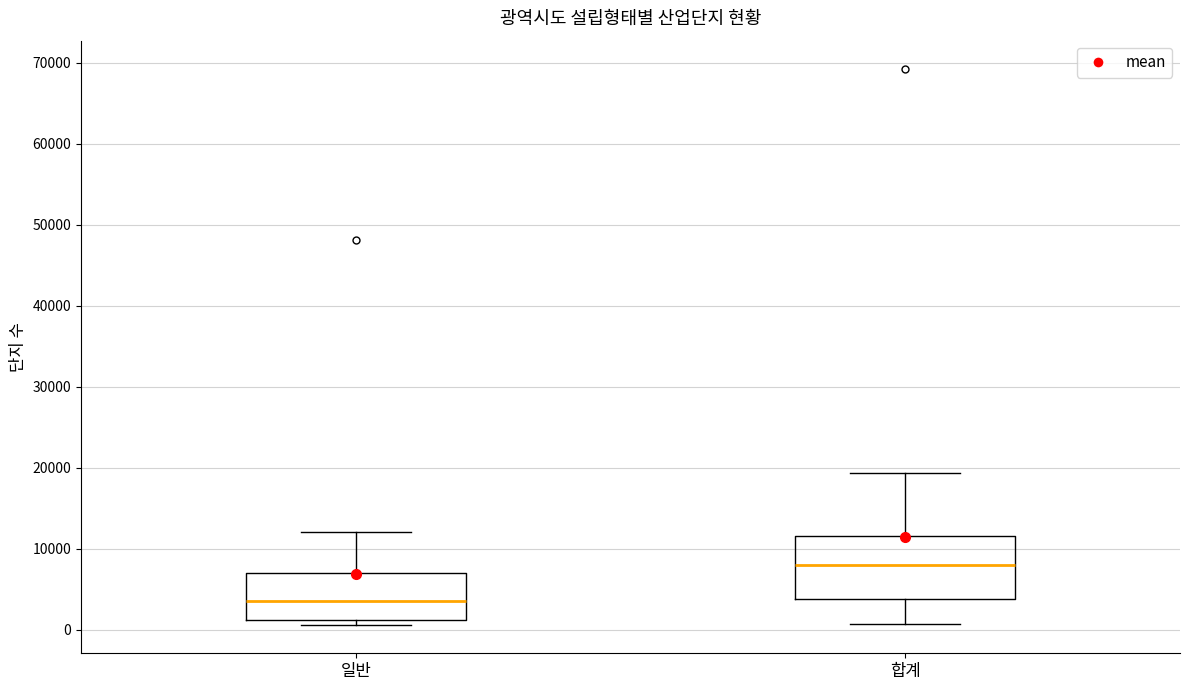

Where does the upper whisker of the box for 일반 end on the y-axis? The values are not printed on the chart, so give them approximately, as read against the axis.

12000